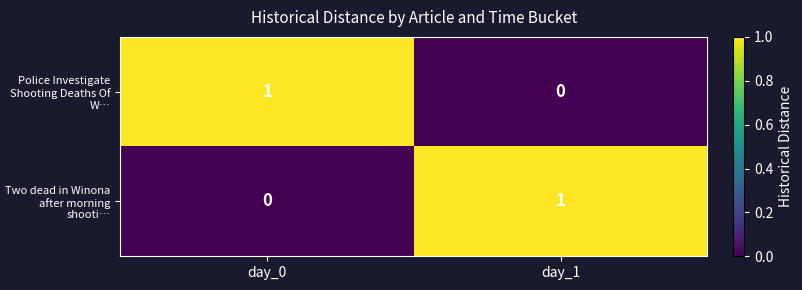

Reading left to right, extract all data points from this chart.

Police Investigate Shooting Deaths Of W…: day_0=1	day_1=0
Two dead in Winona after morning shooti…: day_0=0	day_1=1